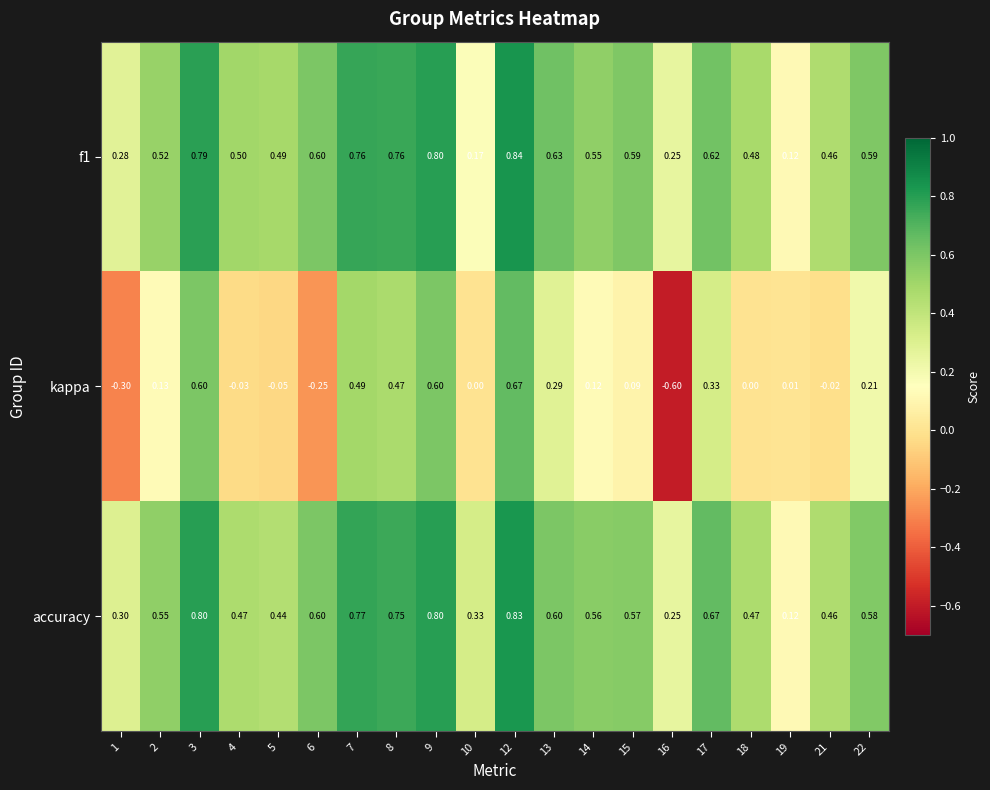

How many data points in kappa are less than 0?

6